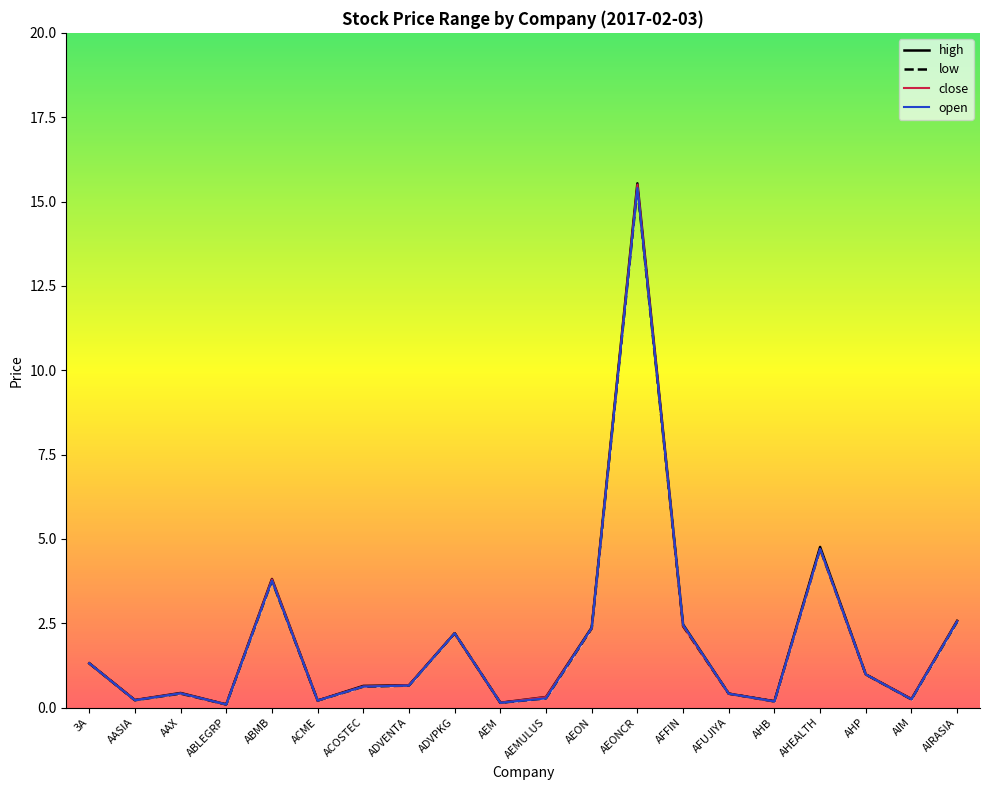

Which series has the widest spread of values?

high